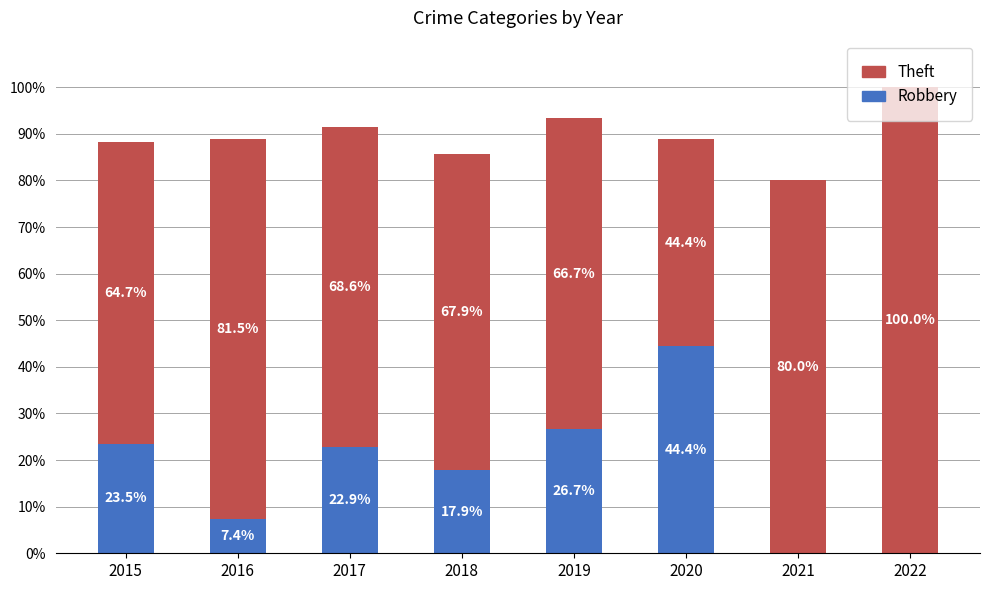

Are the bars grouped side by side (vs. stacked)?

No